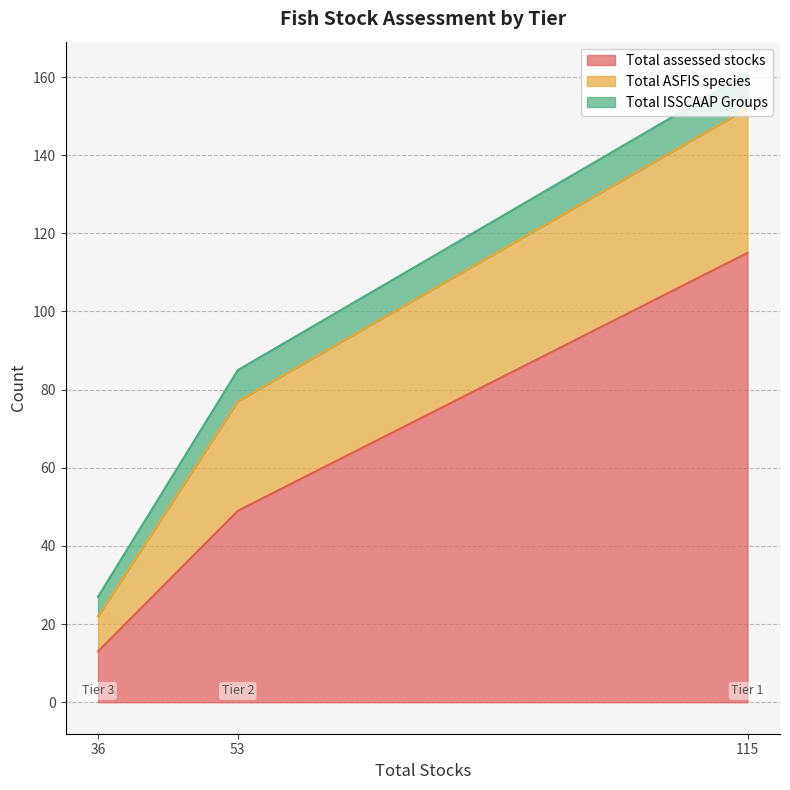

Which category has the lowest value in the Total assessed stocks series?

36